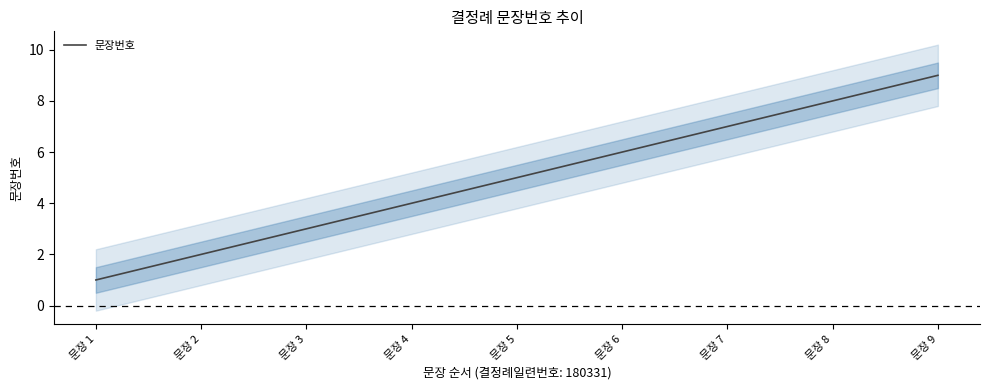

List the labels in order of value, smallest first.

문장 1, 문장 2, 문장 3, 문장 4, 문장 5, 문장 6, 문장 7, 문장 8, 문장 9